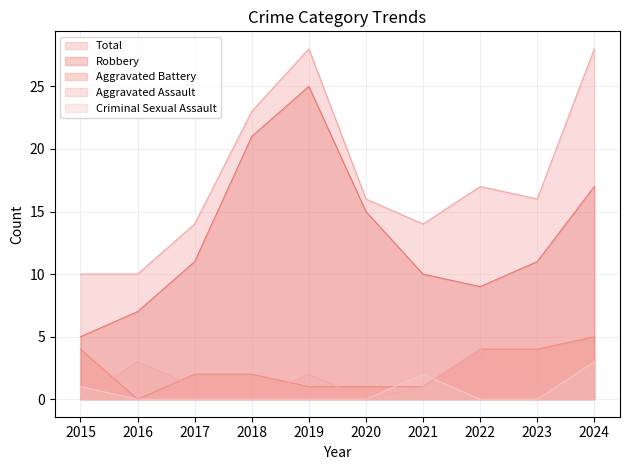

What is the value of the Robbery point at the 2nd from the left?

7